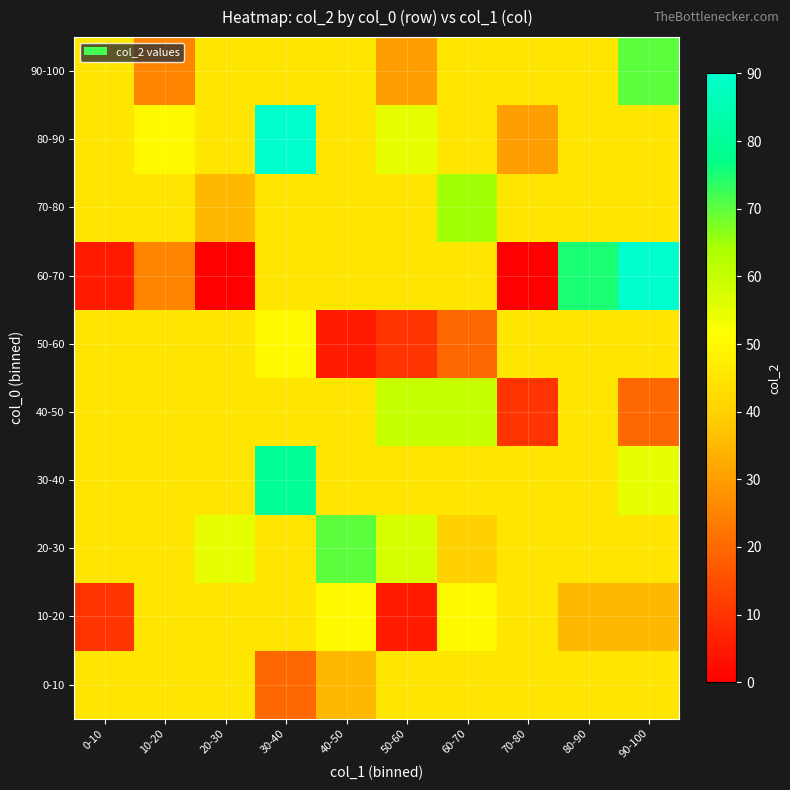

List the series in order of their peak value, highest first.

60-70, 80-90, 30-40, 20-30, 90-100, 70-80, 40-50, 10-20, 50-60, 0-10